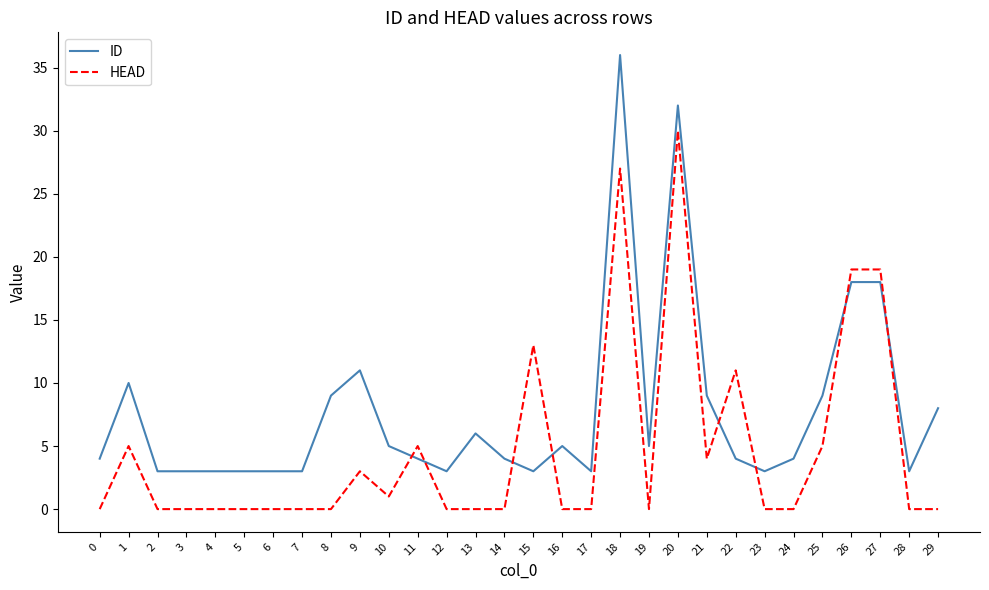

Where do ID and HEAD first cross each other?

10 and 11